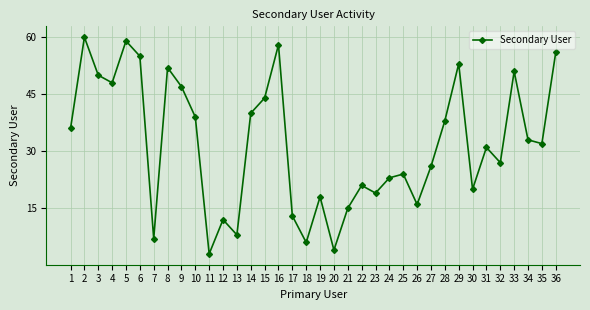

What is the difference between the second highest and second lowest values?

55